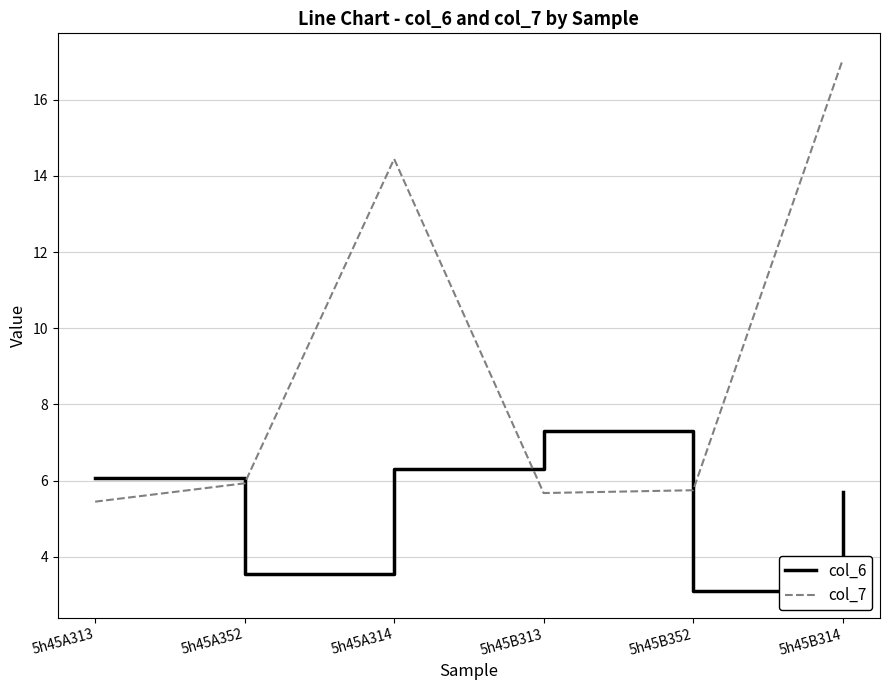

What is the total value across all series at 5h45B313?

13.0